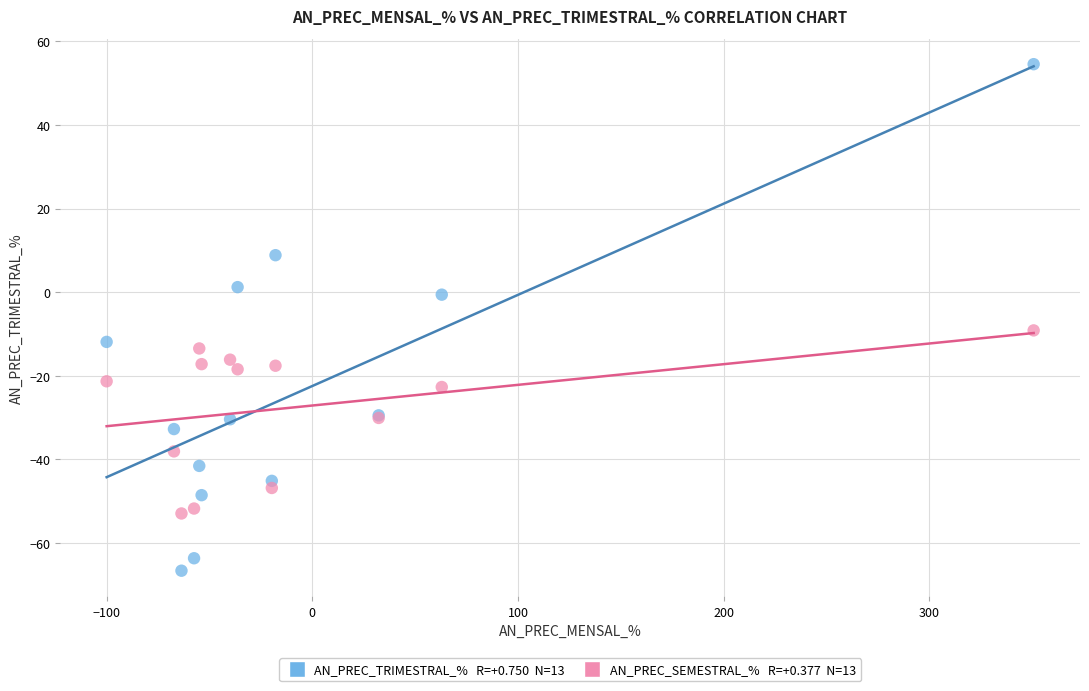

Across all series, what Y value is closest to -6?

-9.1